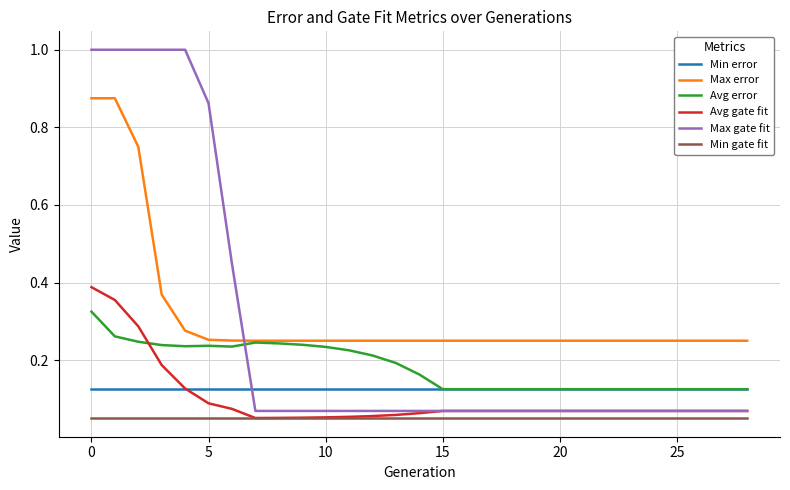

What is the sum of all Max error values?

9.1